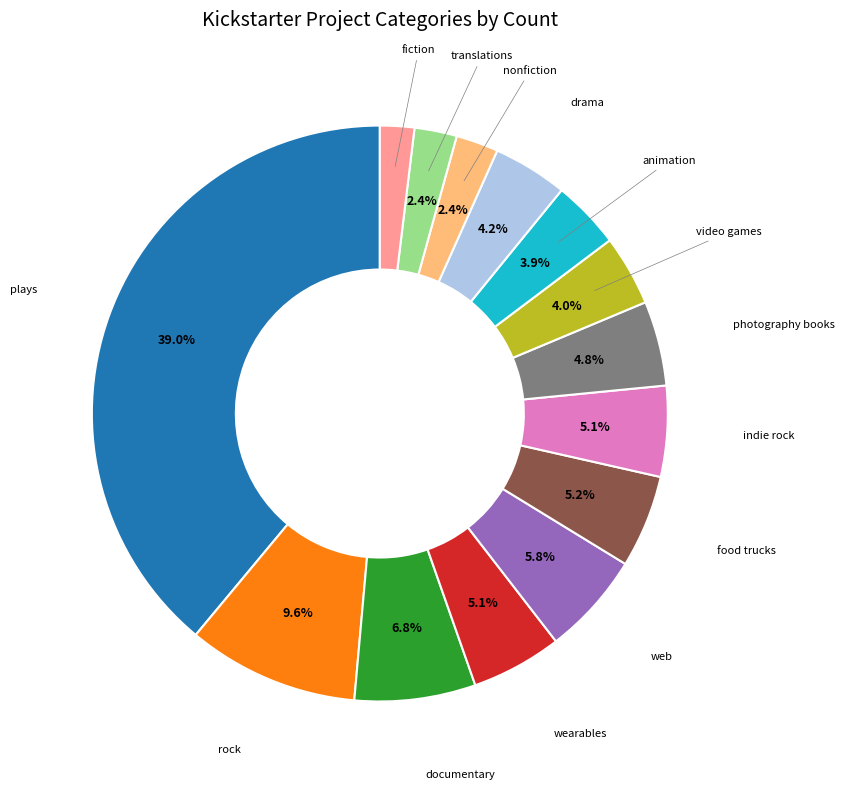

Is there a majority slice in this chart?

No